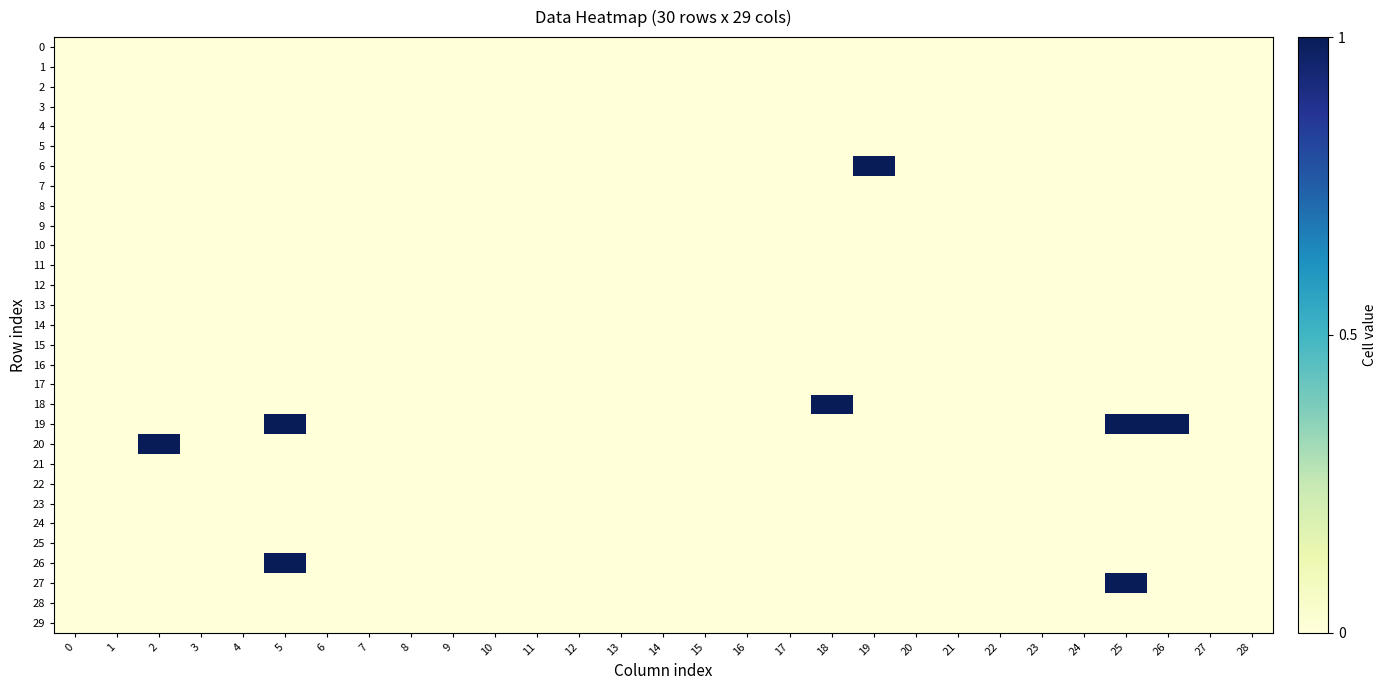

Rank the series by their maximum value, from lowest to highest.

0, 1, 2, 3, 4, 5, 7, 8, 9, 10, 11, 12, 13, 14, 15, 16, 17, 21, 22, 23, 24, 25, 28, 29, 6, 18, 19, 20, 26, 27